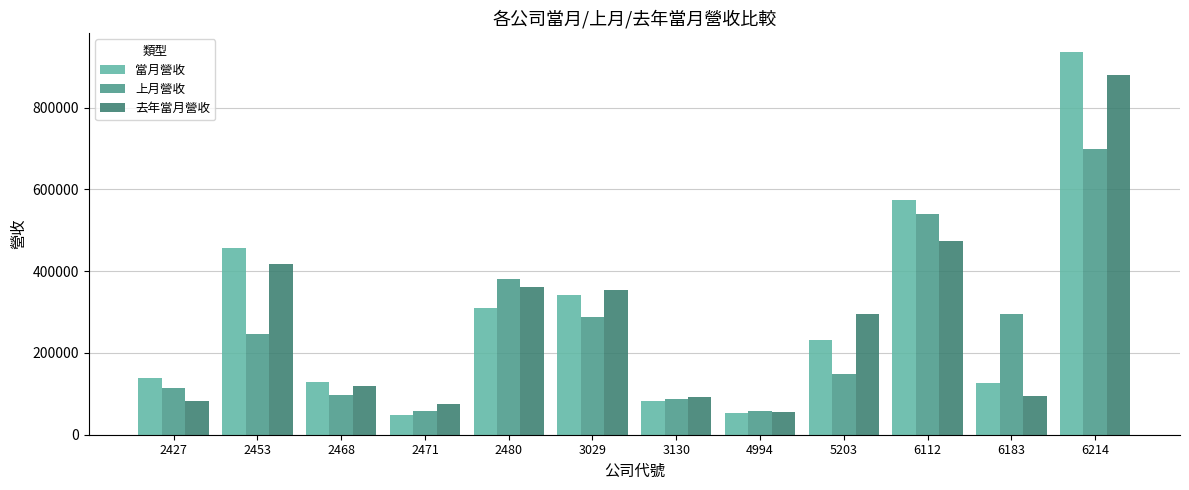

What are all the series names shown in the legend?

當月營收, 上月營收, 去年當月營收